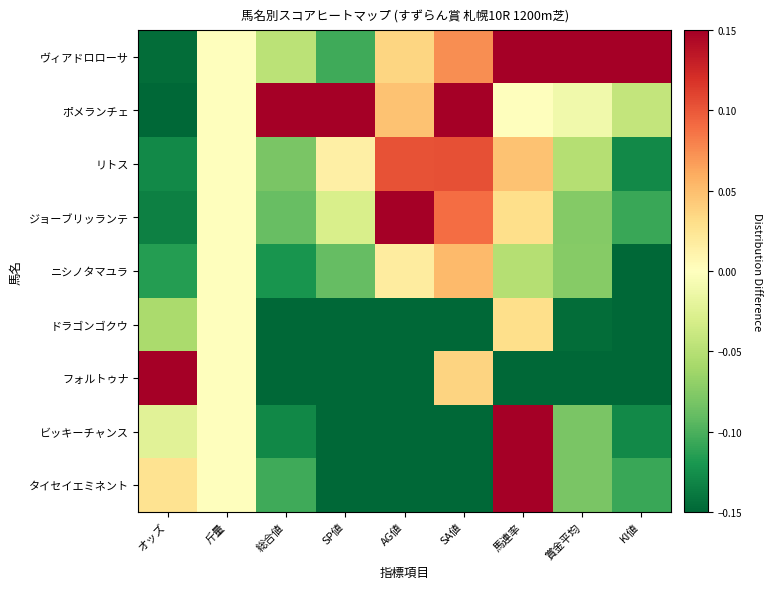

What is the difference between the highest and lowest values at オッズ?

0.3